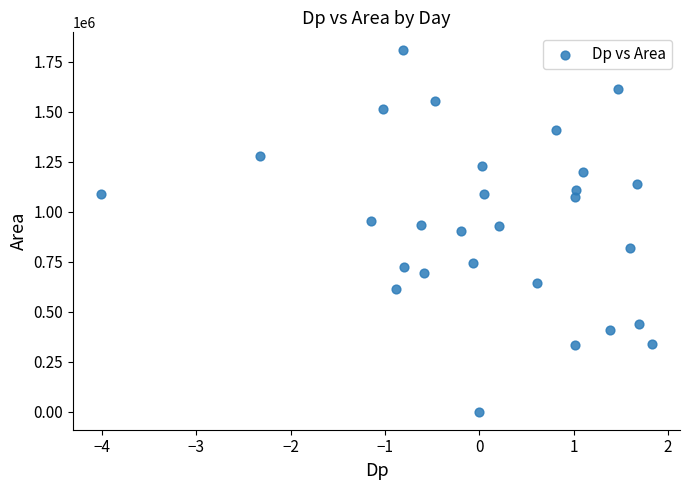

What is the range of Y values (max minus min)?

1807500